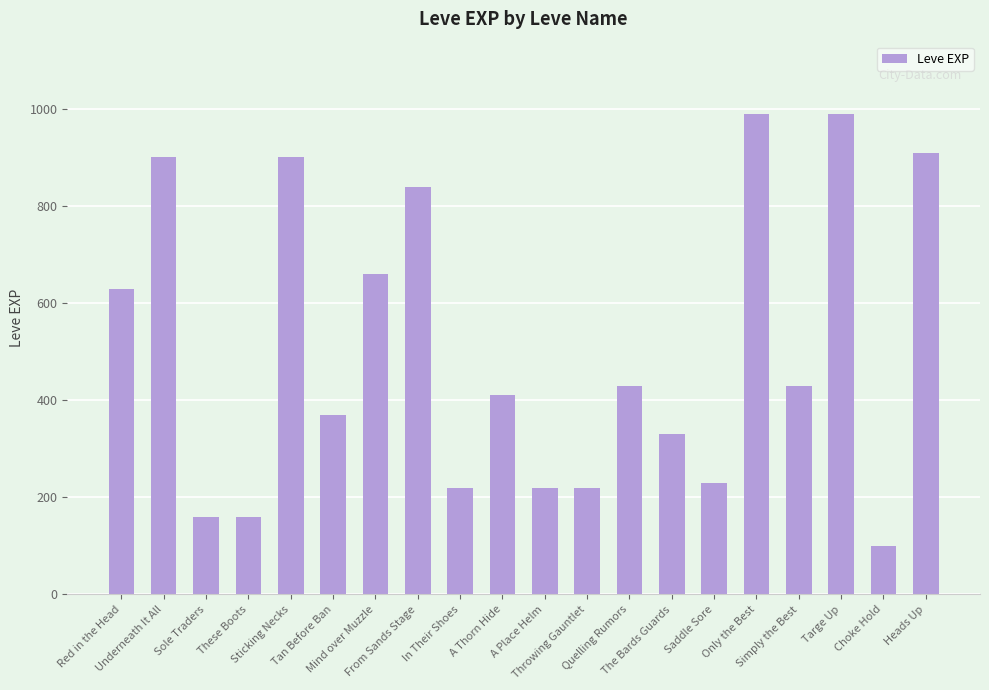

Is it true that the value at Simply the Best is 430?

True